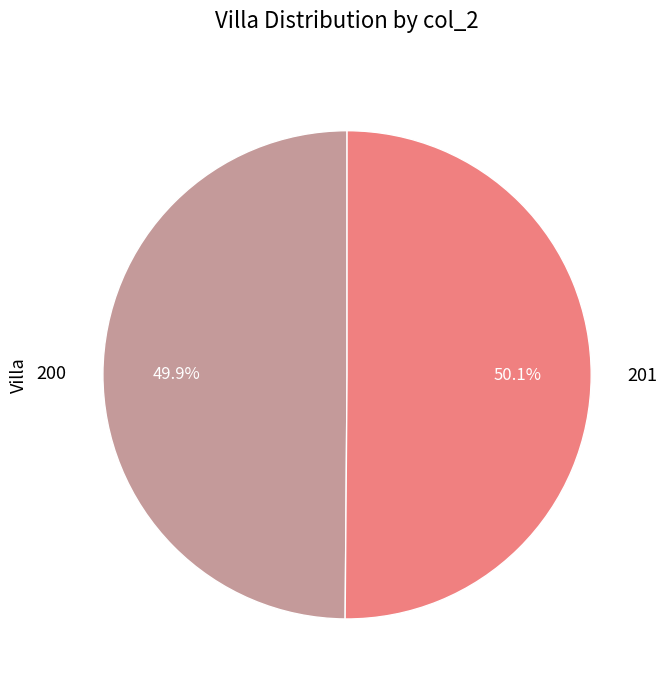

Approximately how many times larger is the value at 200 compared to 201?

1.0